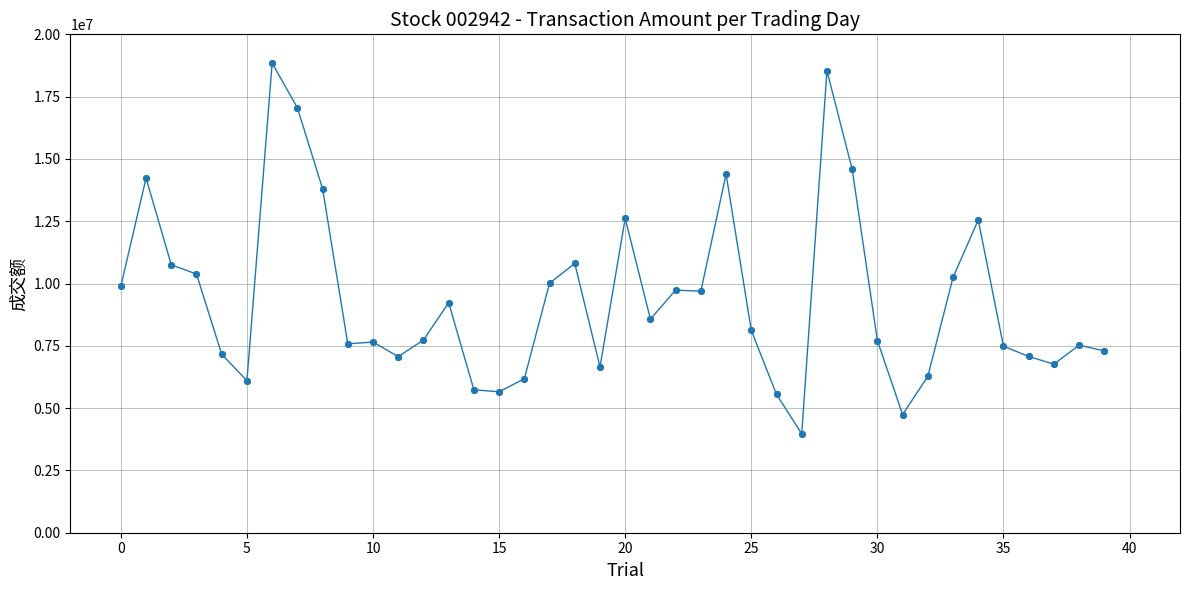

What is the average value?

9398812.0